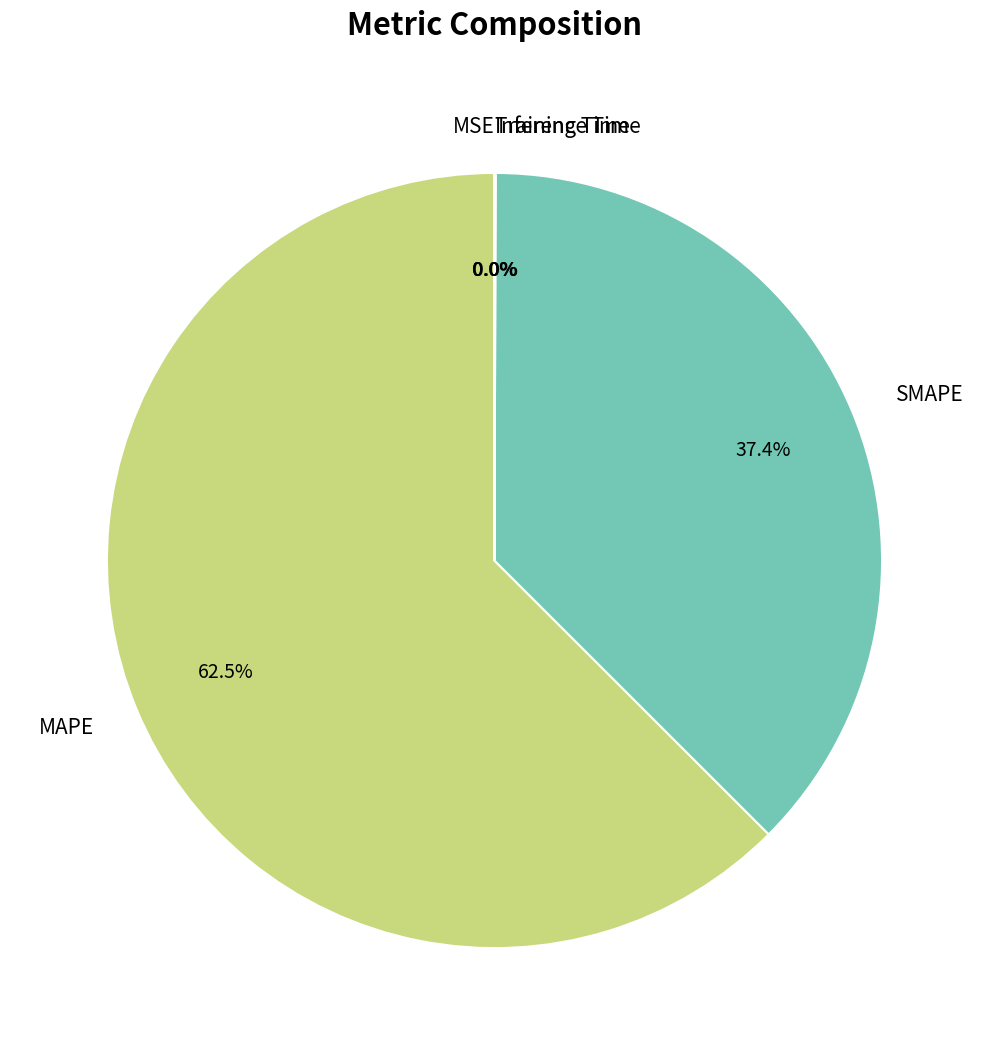

Is MAPE the majority of the pie?

Yes